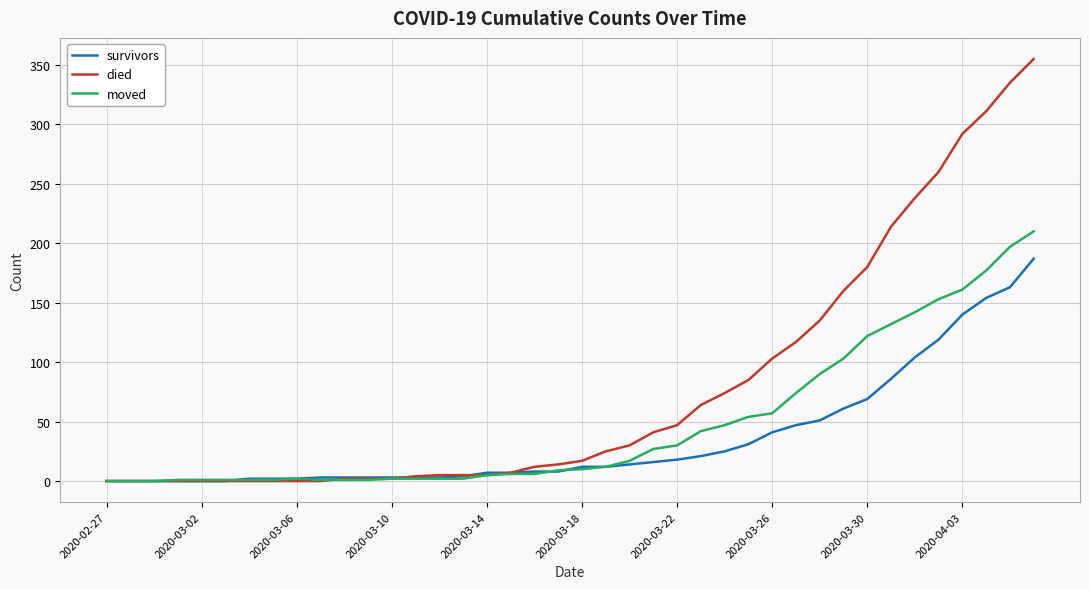

What is the sum of all moved values?

1901